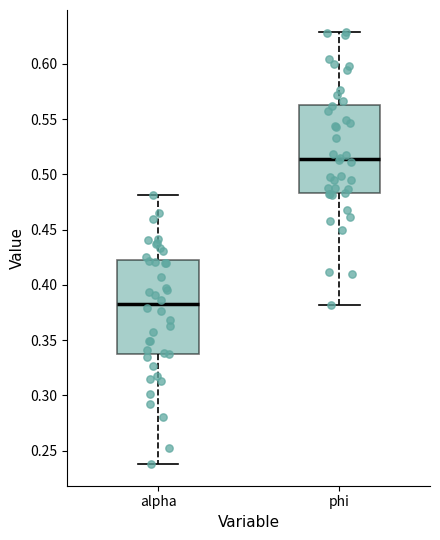

Which box's median line is the highest?

phi